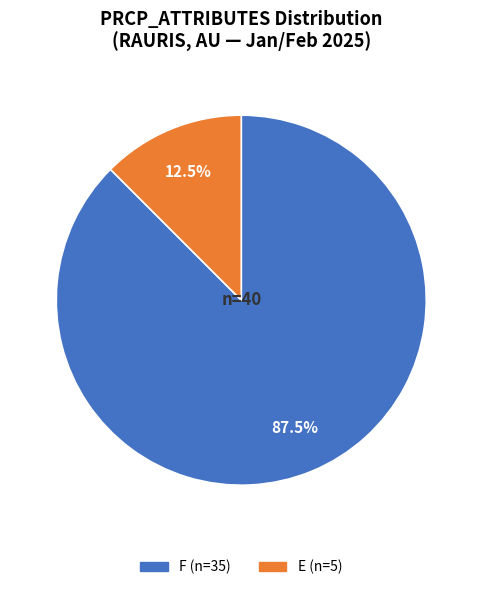

Is there any slice that represents more than half of the pie?

Yes